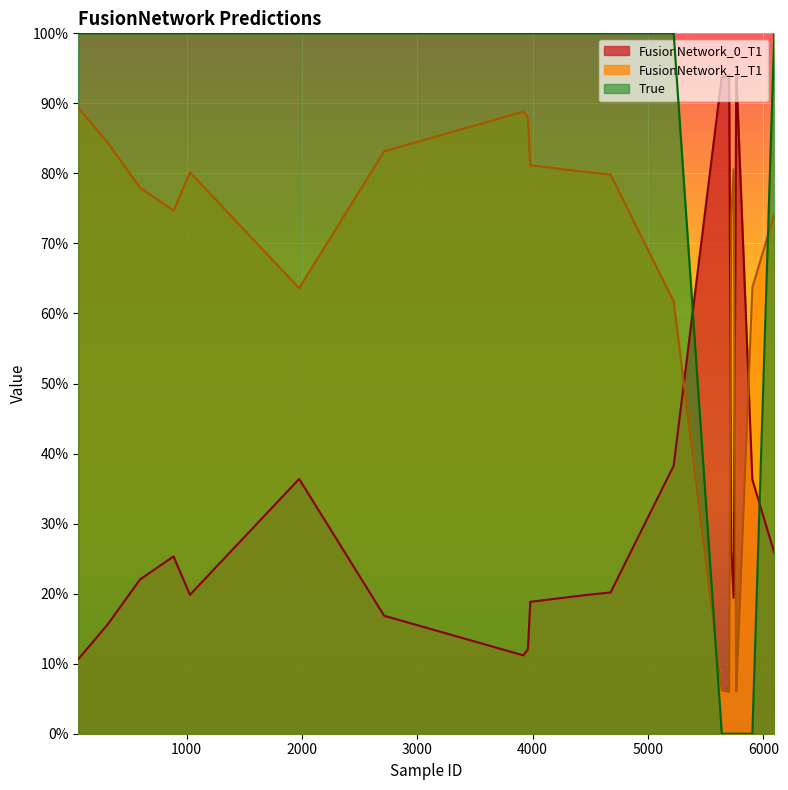

What is the average value of the True series?

0.7